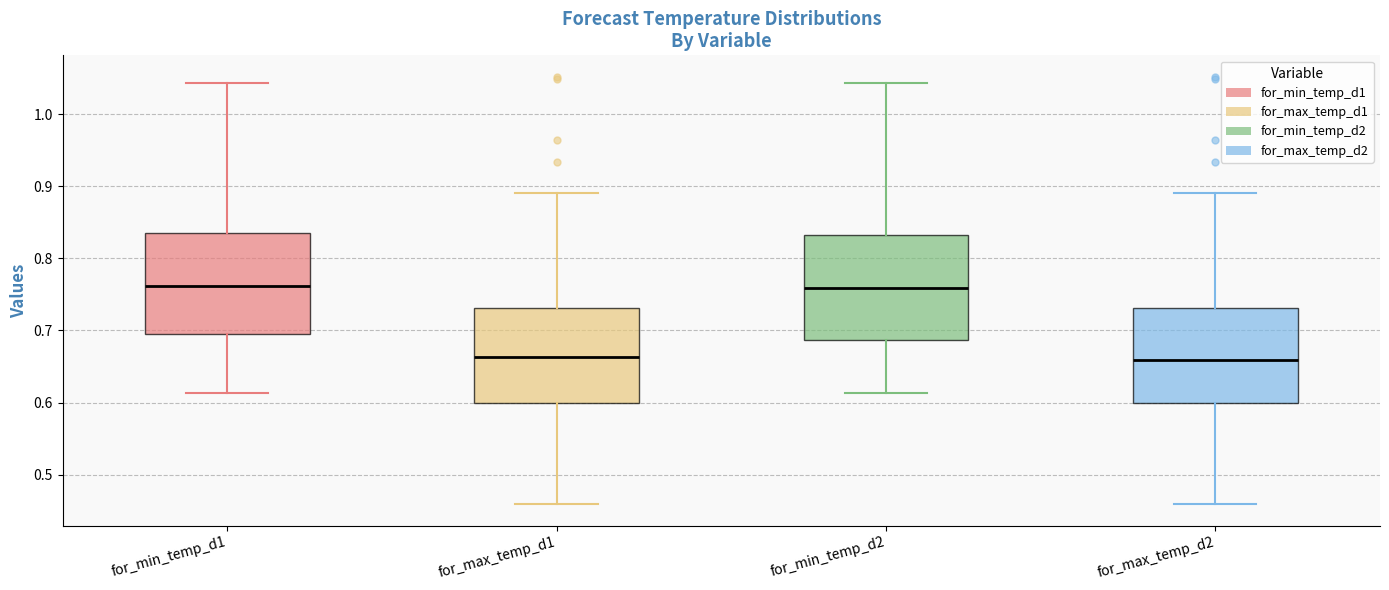

Where does the upper whisker of the box for for_max_temp_d2 end on the y-axis? The values are not printed on the chart, so give them approximately, as read against the axis.

0.89